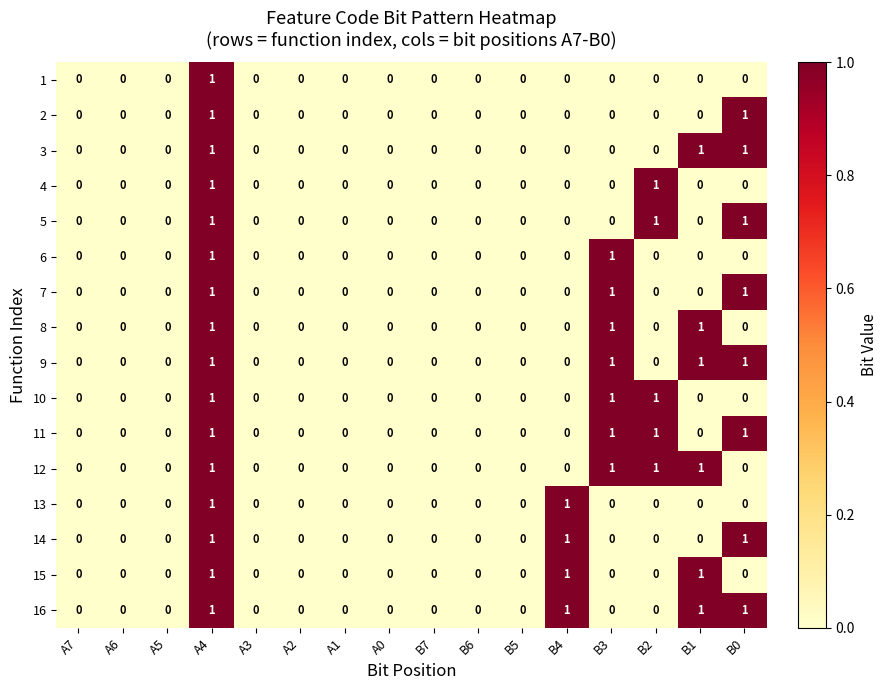

At which category is the sum across all series the highest?

A4